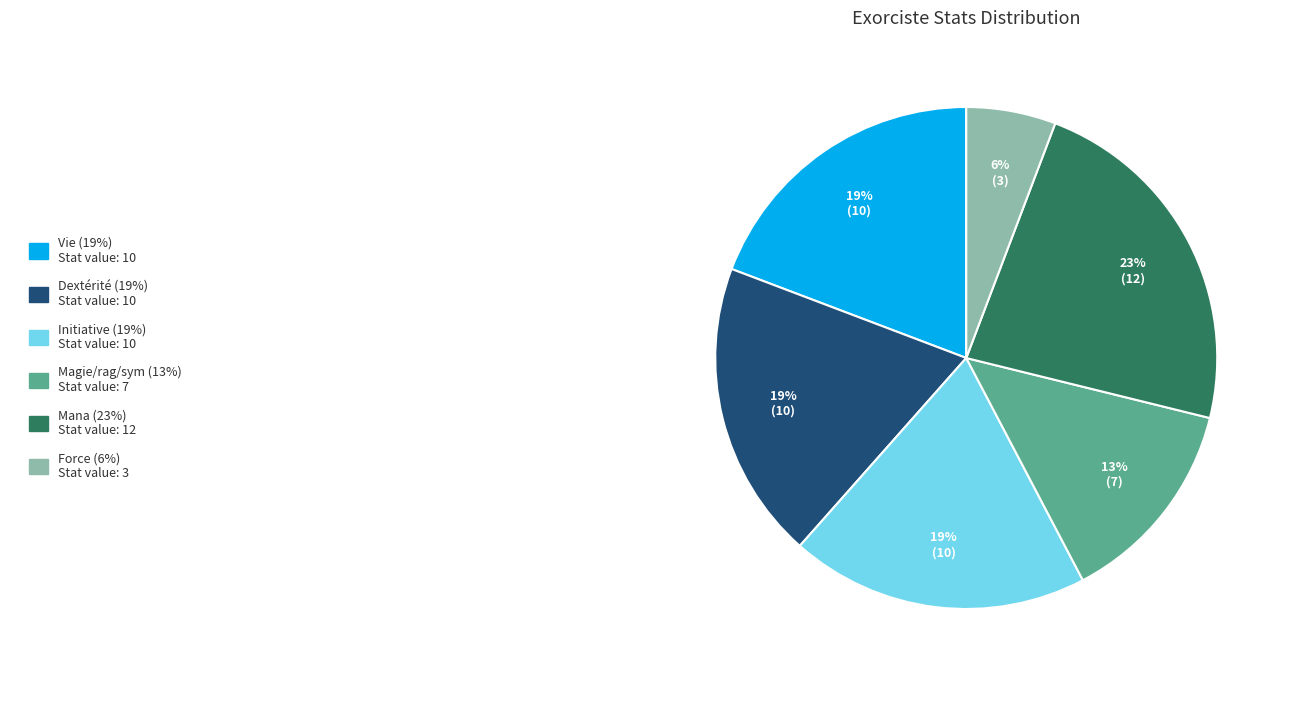

Is there any slice that represents more than half of the pie?

No